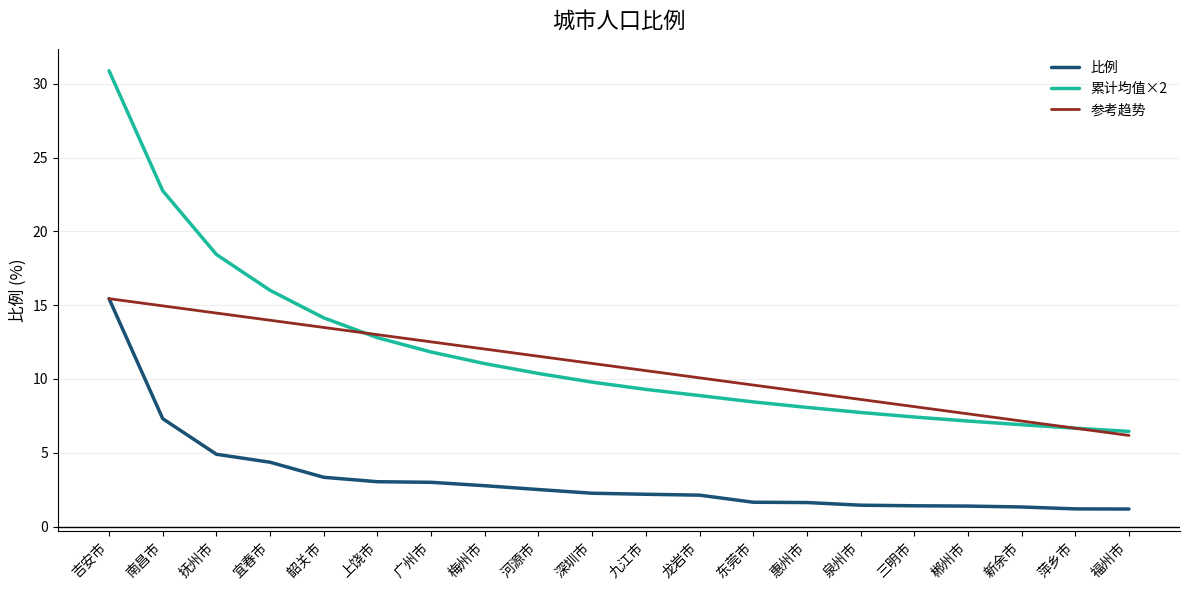

What is the average value of the 累计均值×2 series?

11.8